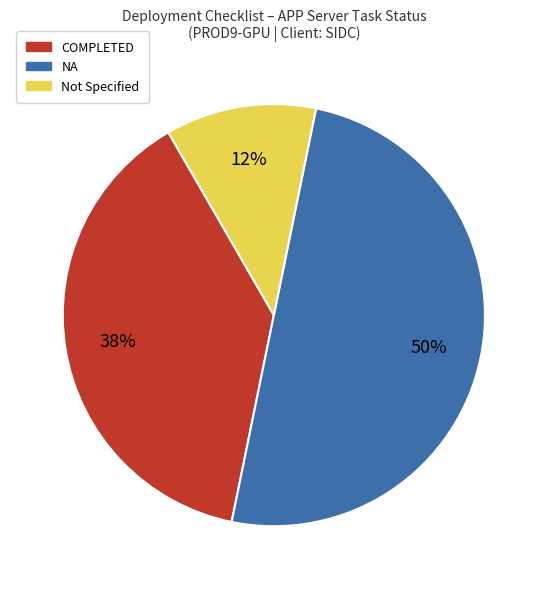

To the nearest percent, what is the average slice percentage?

33%